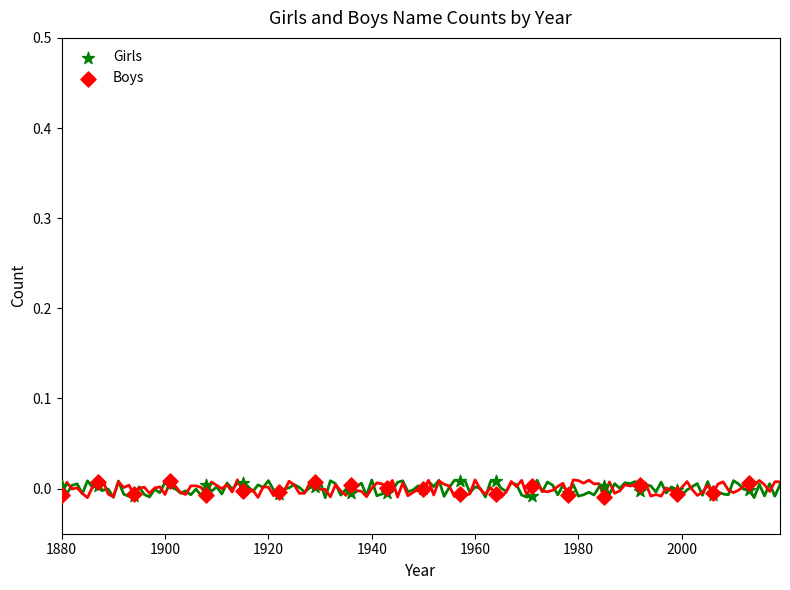

What are all the series names shown in the legend?

Girls, Boys